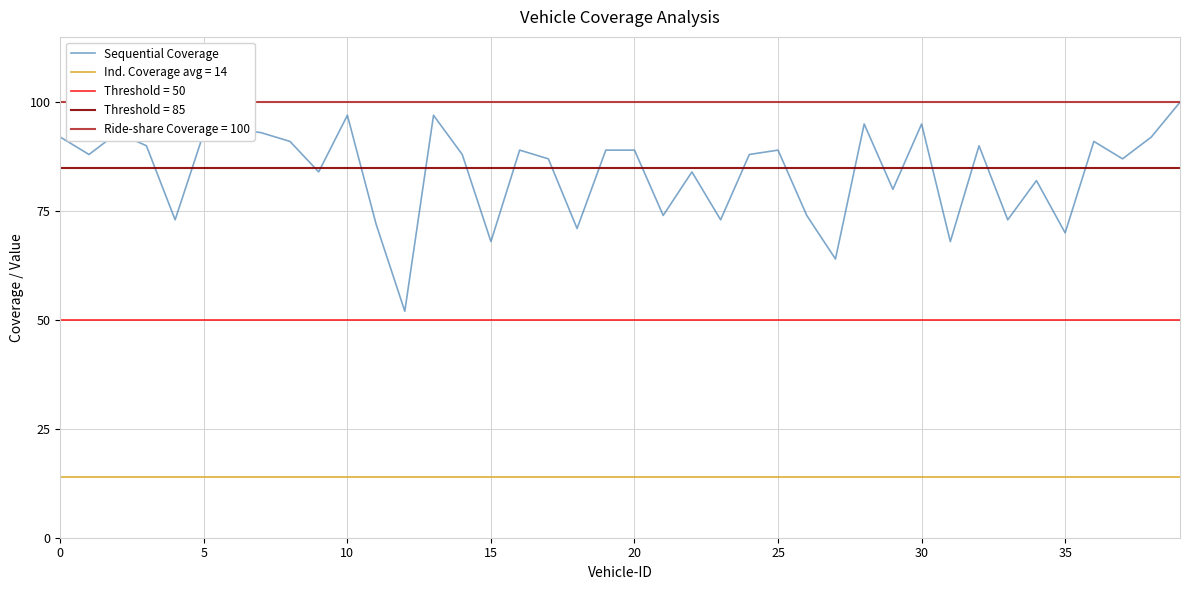

What is the ratio of the value at 10 to the value at 14?

1.1